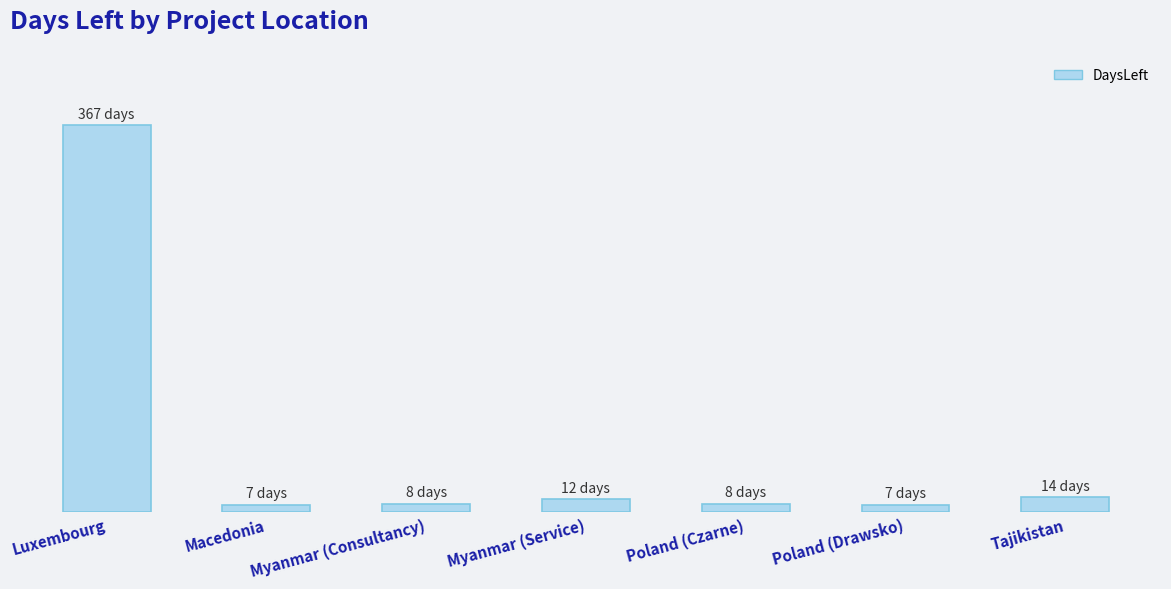

Which has a higher value, Tajikistan or Myanmar (Service)?

Tajikistan